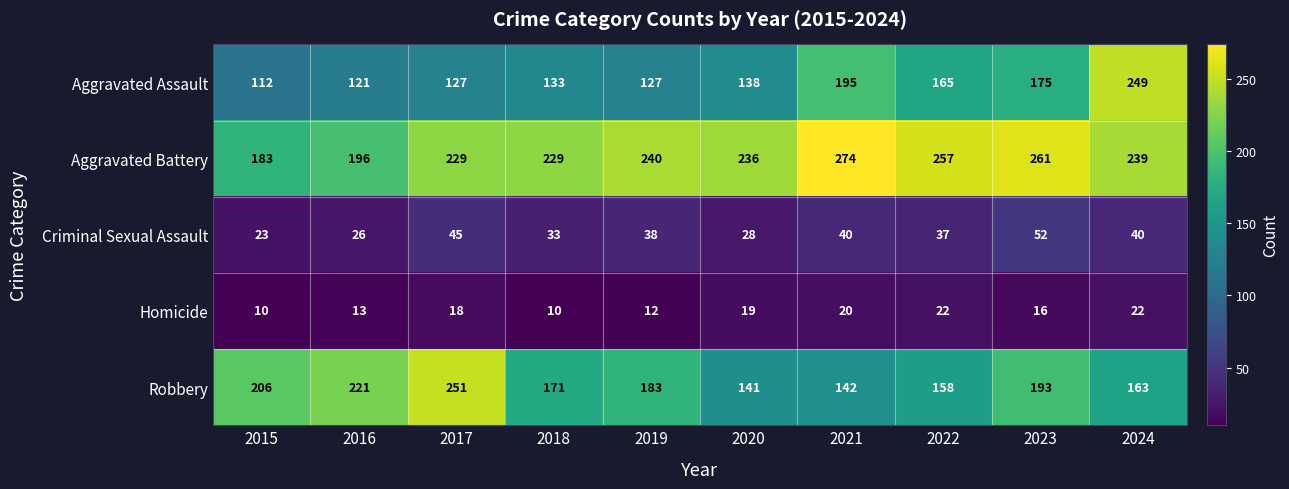

Which series has the widest spread of values?

Aggravated Assault